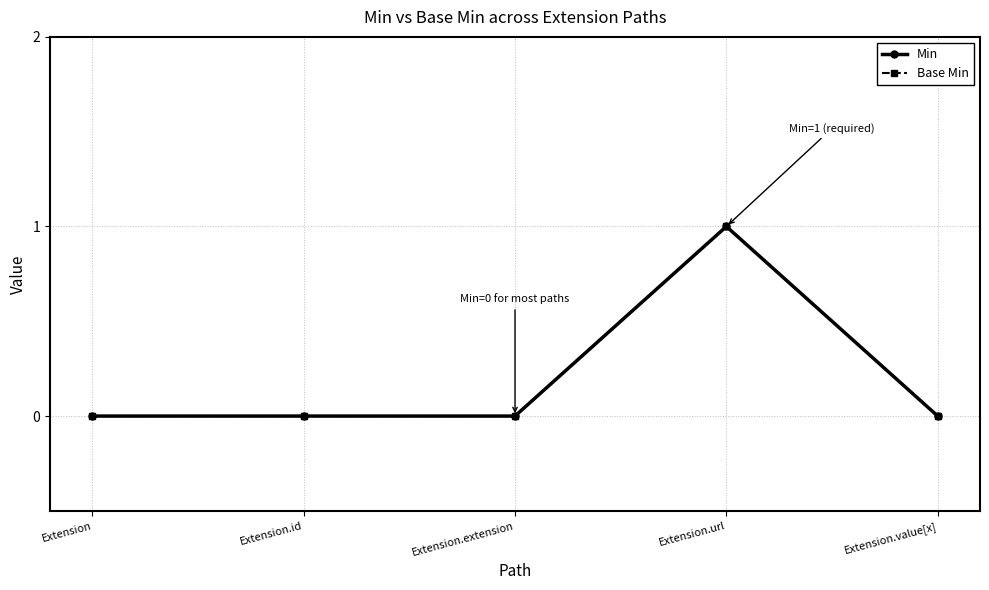

Is this an area chart (filled region under the line)?

No